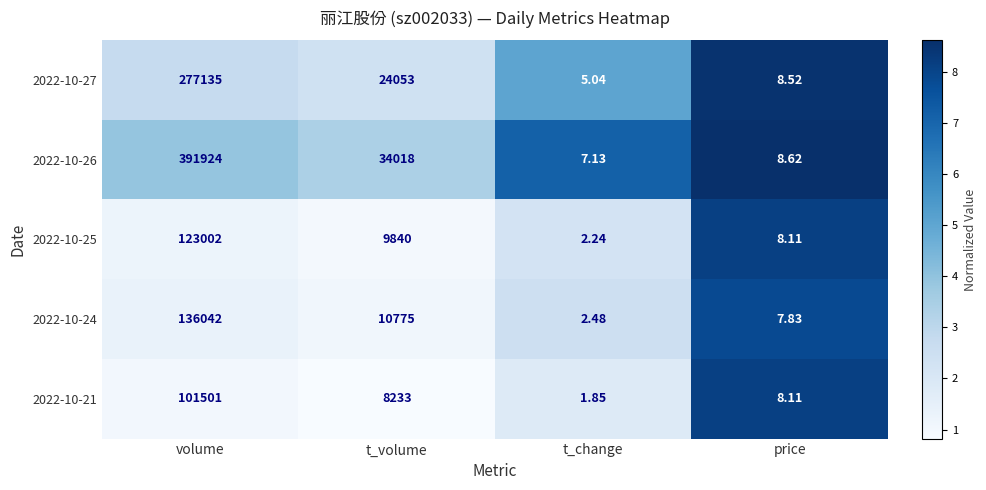

At how many categories does at least one series exceed 6?

4